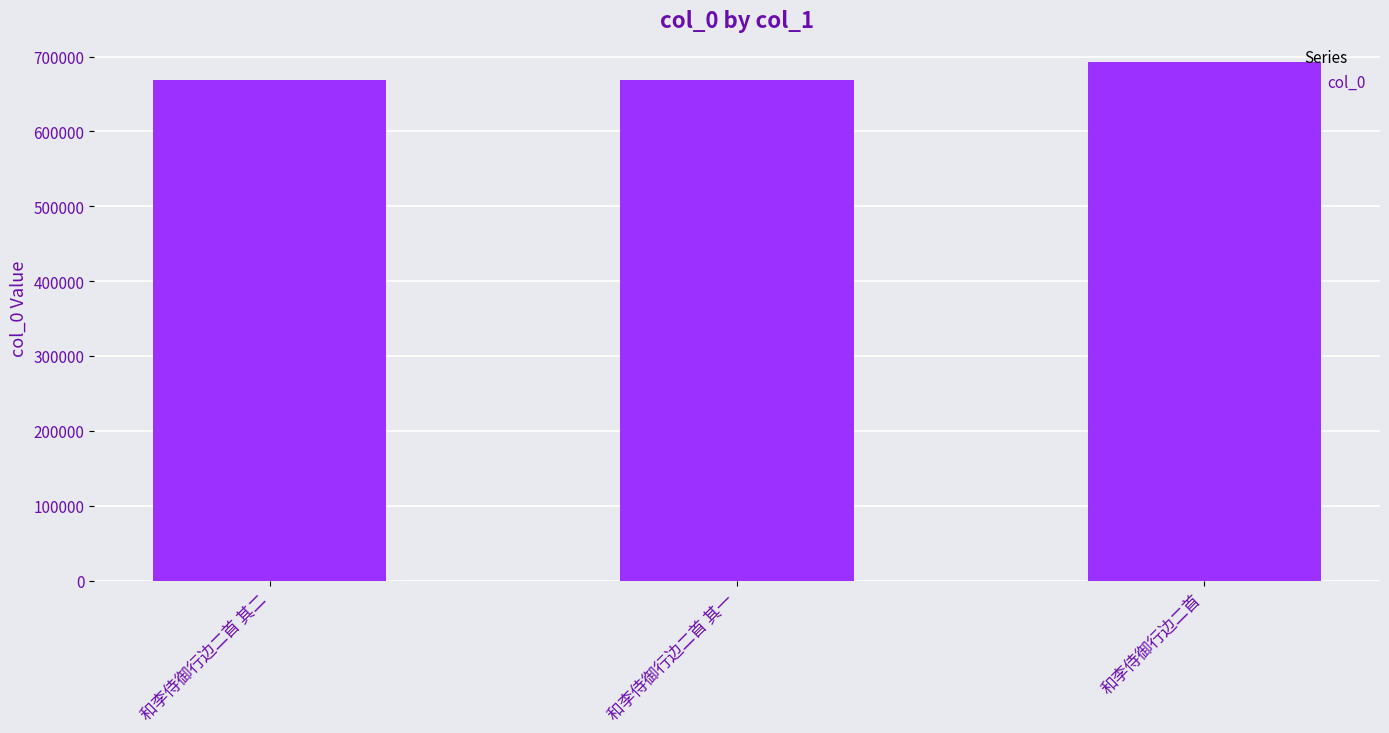

What is the difference between the maximum and minimum values?

23985